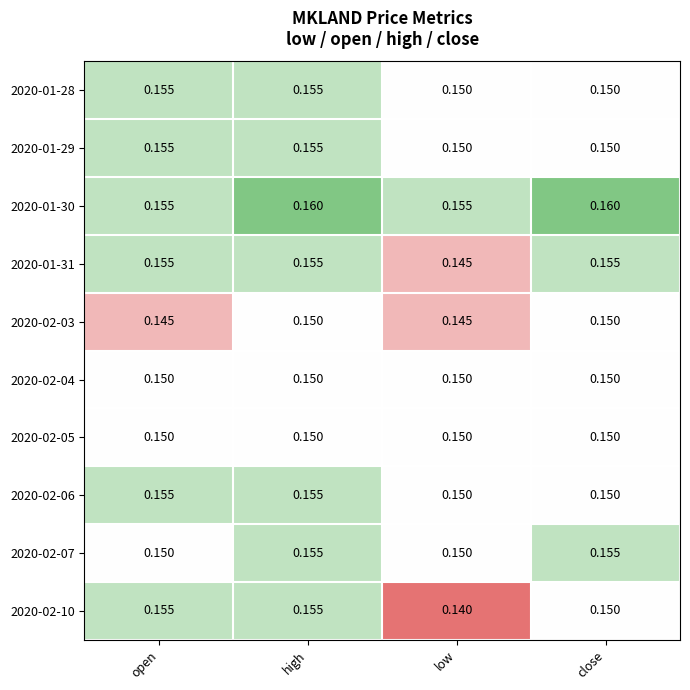

Is the value of 2020-01-28 at open greater than the value of 2020-01-29 at low?

Yes